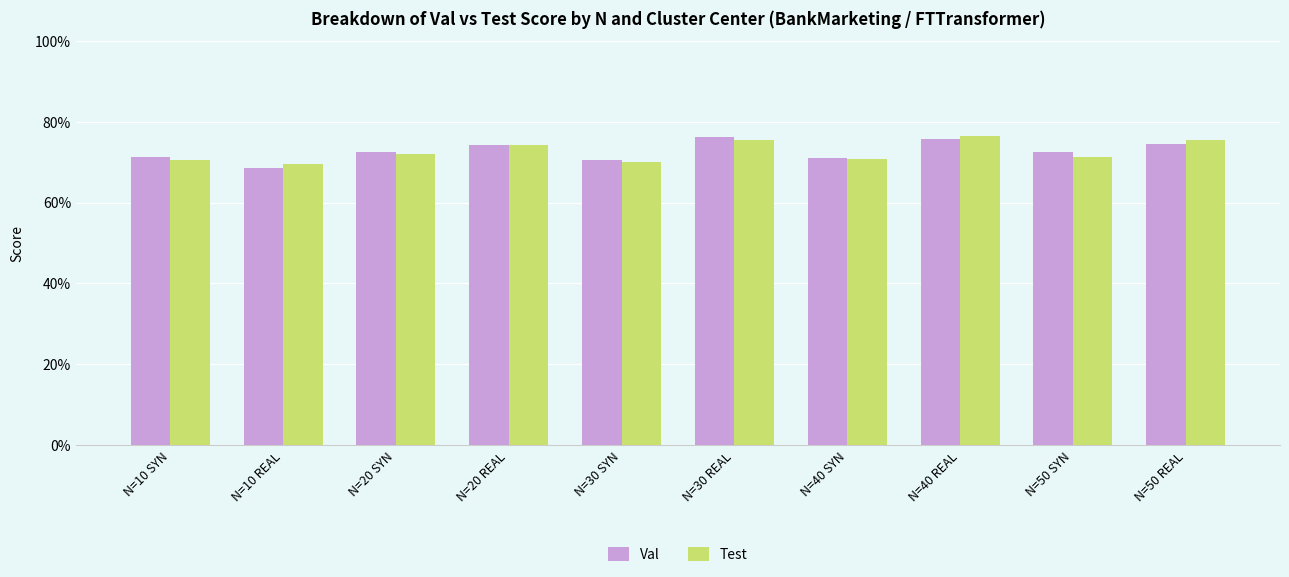

What is the sum of all Val values?

7.3